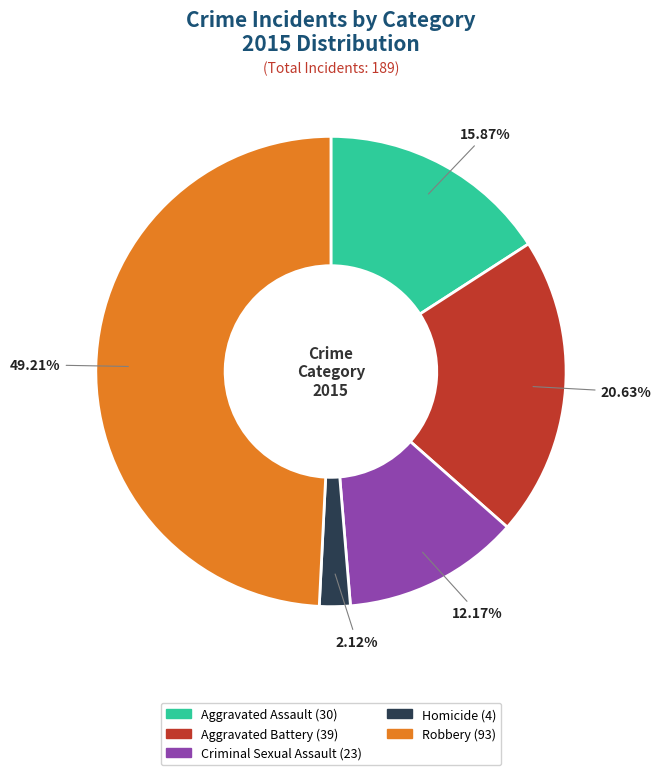

What percentage is the Aggravated Assault slice, to the nearest percent?

16%